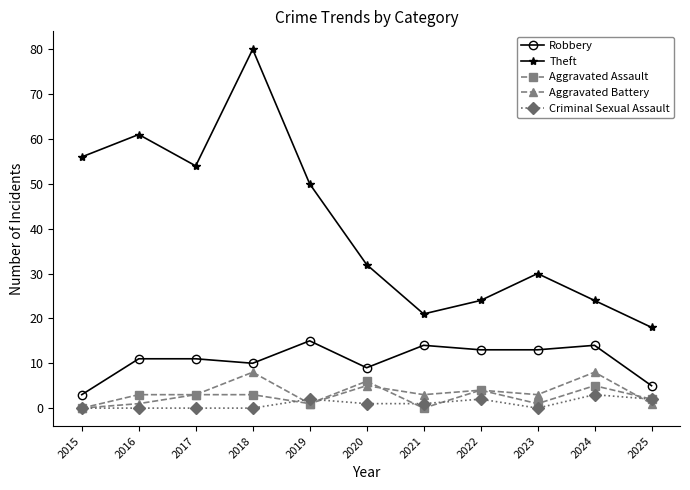

At how many categories does at least one series exceed 7?

11